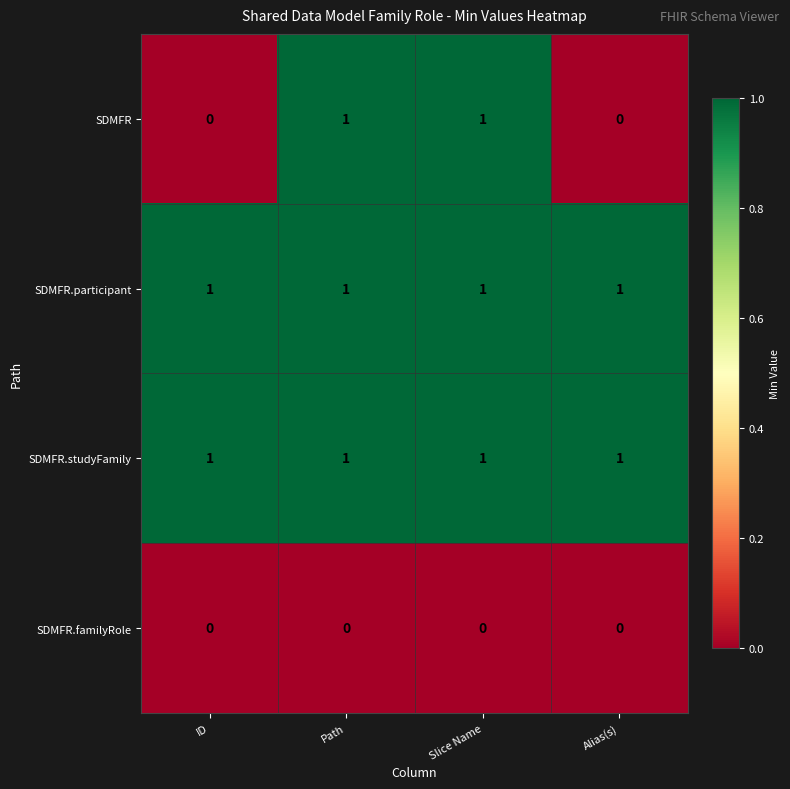

Between ID and Slice Name, which series saw the biggest shift?

SDMFR